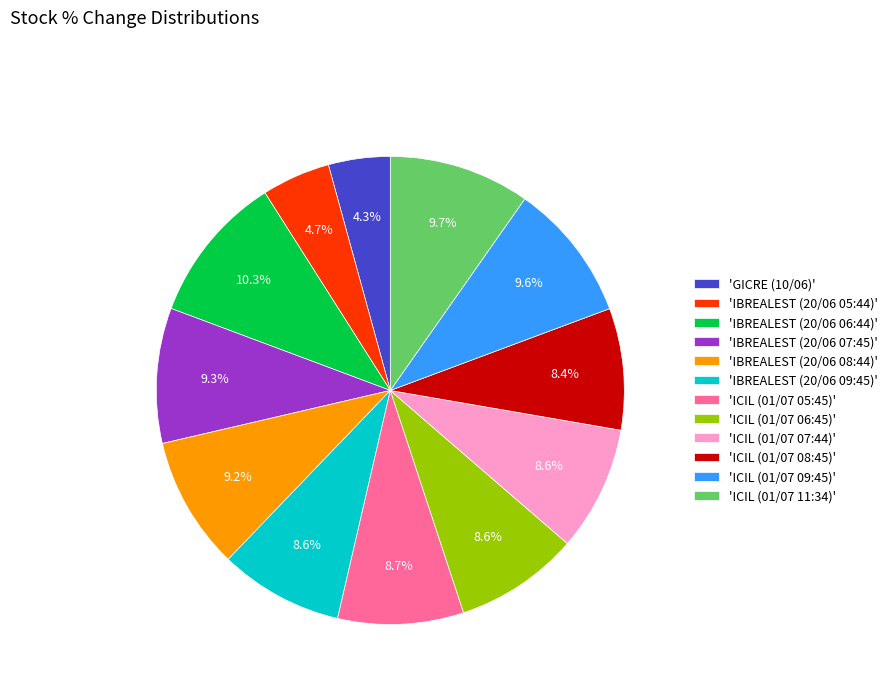

Which category has the biggest portion of the pie?

'IBREALEST (20/06 06:44)'